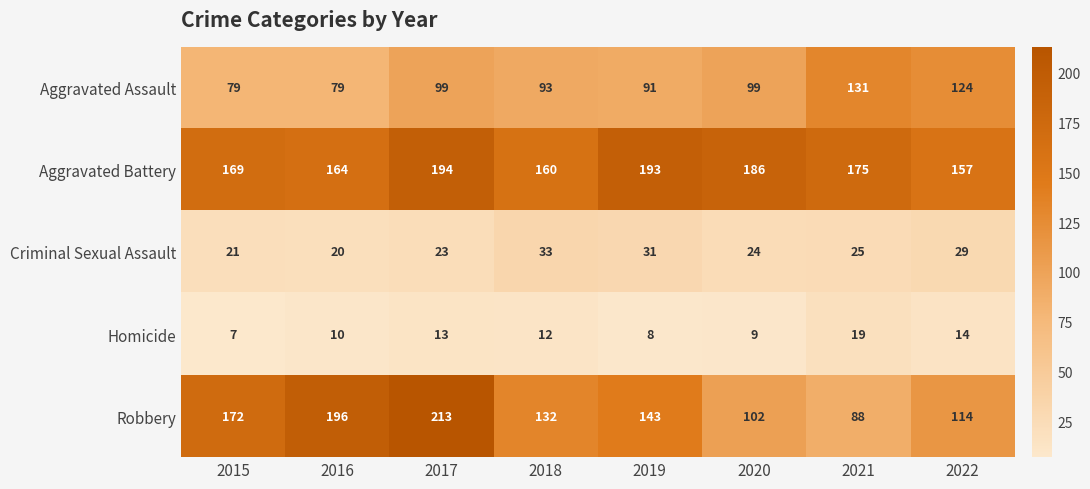

Where is Criminal Sexual Assault nearest to the value 26?

2021